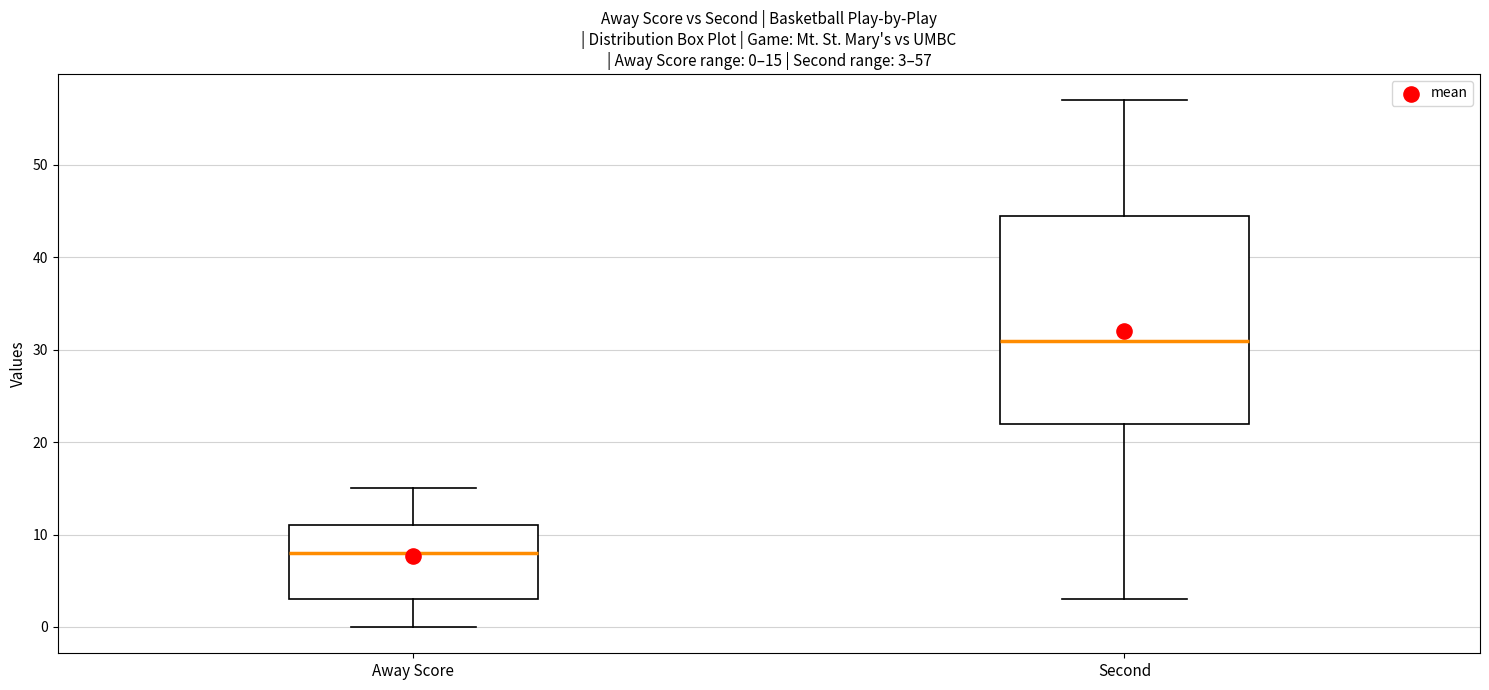

Which box has the highest median line?

Second